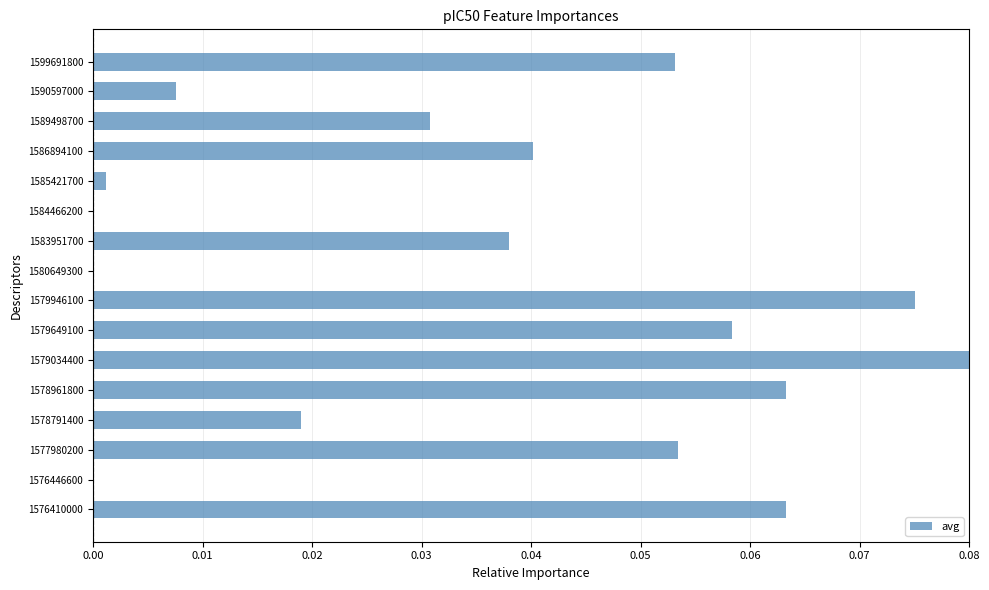

Which has a higher value, 1589498700 or 1590597000?

1589498700